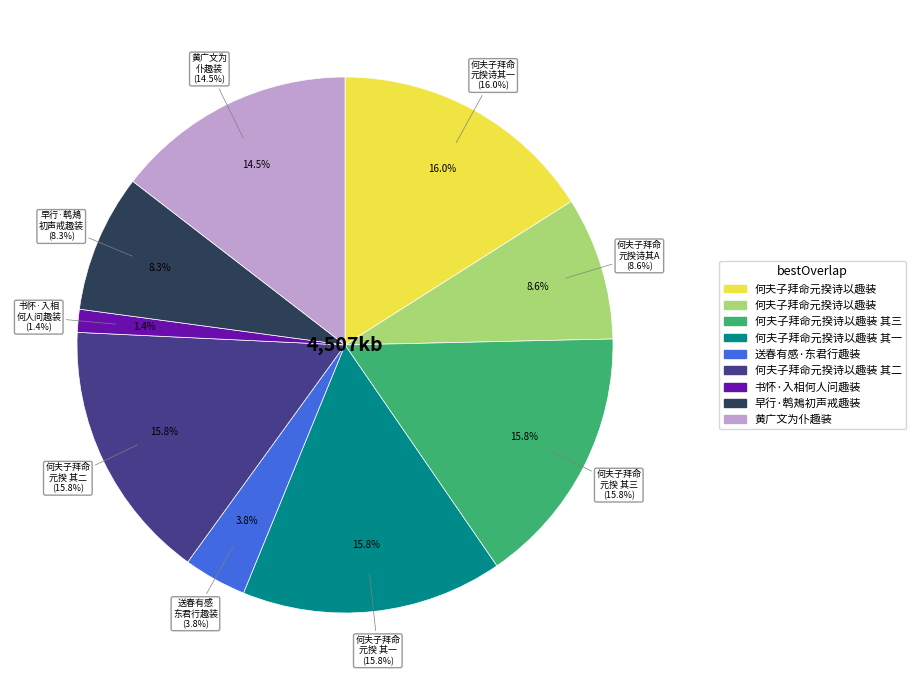

Approximately how many times larger is the value at 何夫子拜命元揆诗以趣装 其三 compared to 何夫子拜命元揆诗以趣装 其二?

1.0